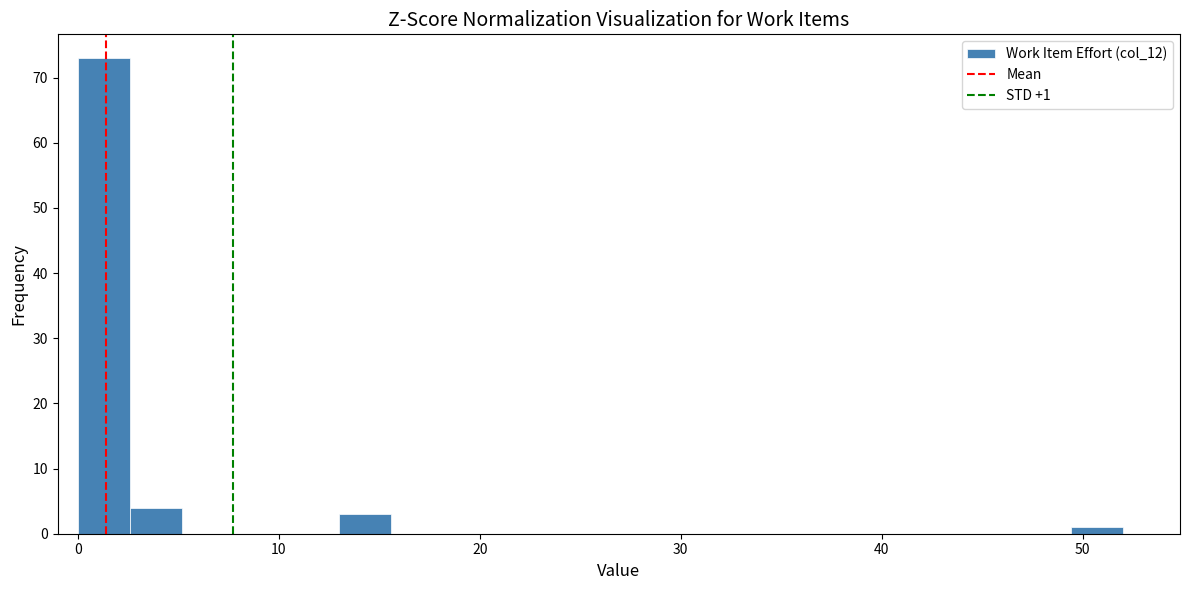

Around what value on the x-axis is the tallest bar? Give the approximate position of its centre, as read against the axis.

1